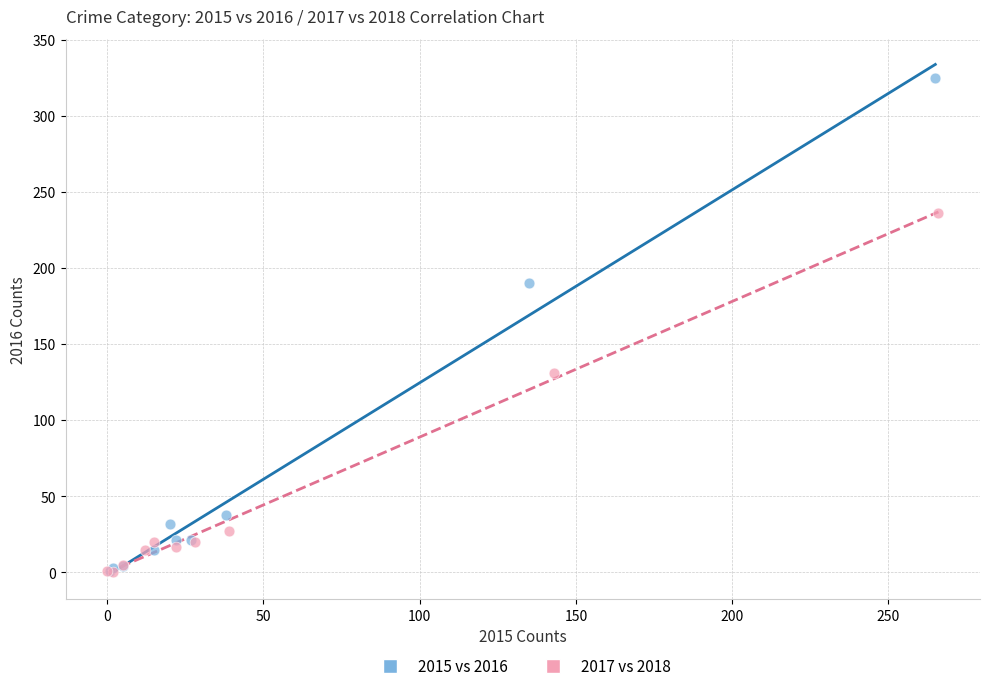

Which series reaches the maximum Y coordinate?

2015 vs 2016